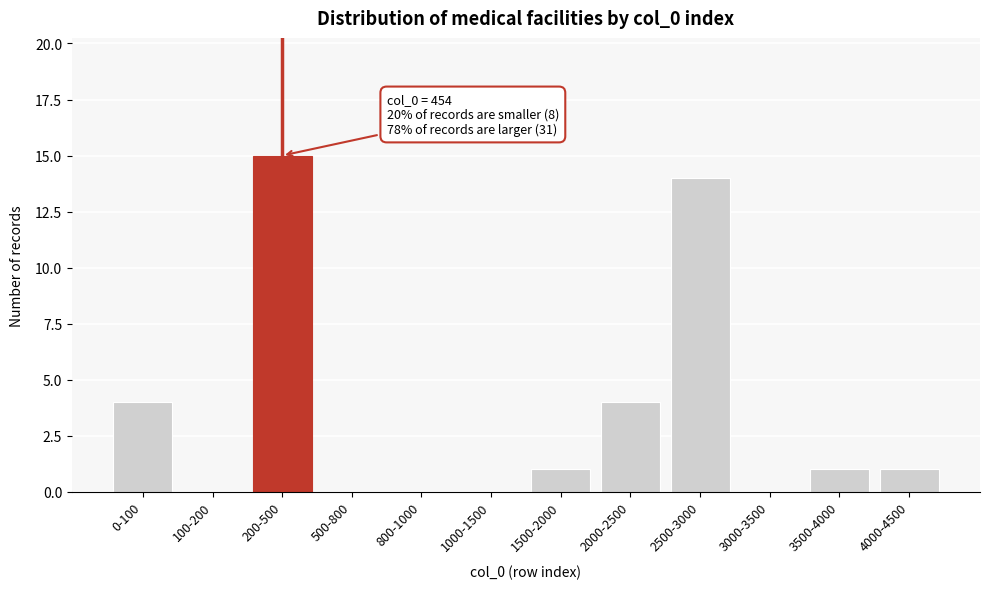

Reading left to right, list all the values displayed in this chart.

0-100=4	100-200=0	200-500=15	500-800=0	800-1000=0	1000-1500=0	1500-2000=1	2000-2500=4	2500-3000=14	3000-3500=0	3500-4000=1	4000-4500=1